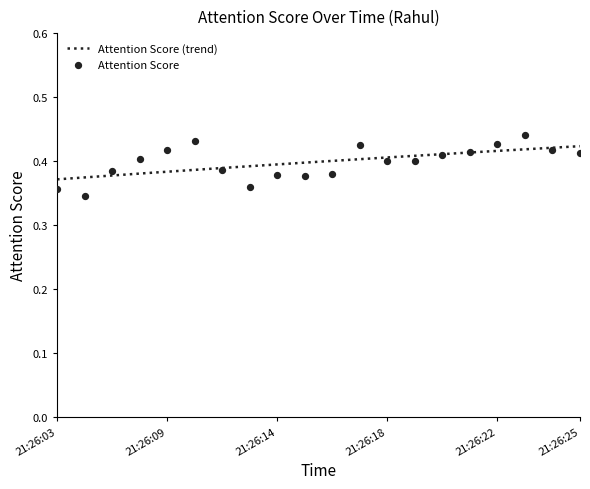

Between 21:26:10 and 21:26:25, which is larger?

21:26:10